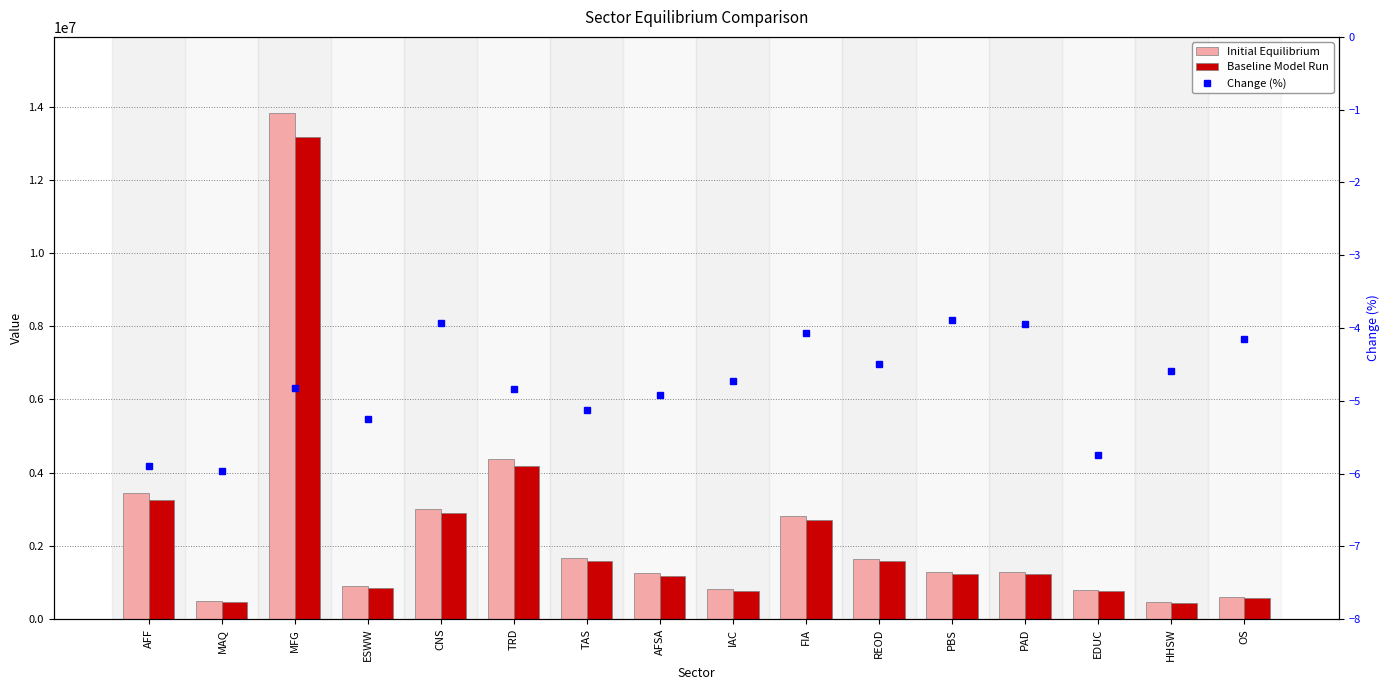

Is it true that Baseline Model Run equals 2034274.3 at PAD?

False